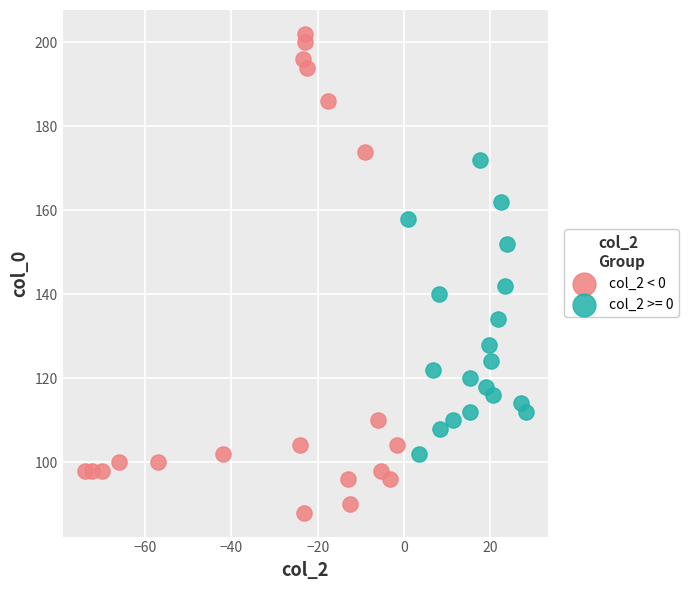

Which series contains the highest Y value?

col_2 < 0